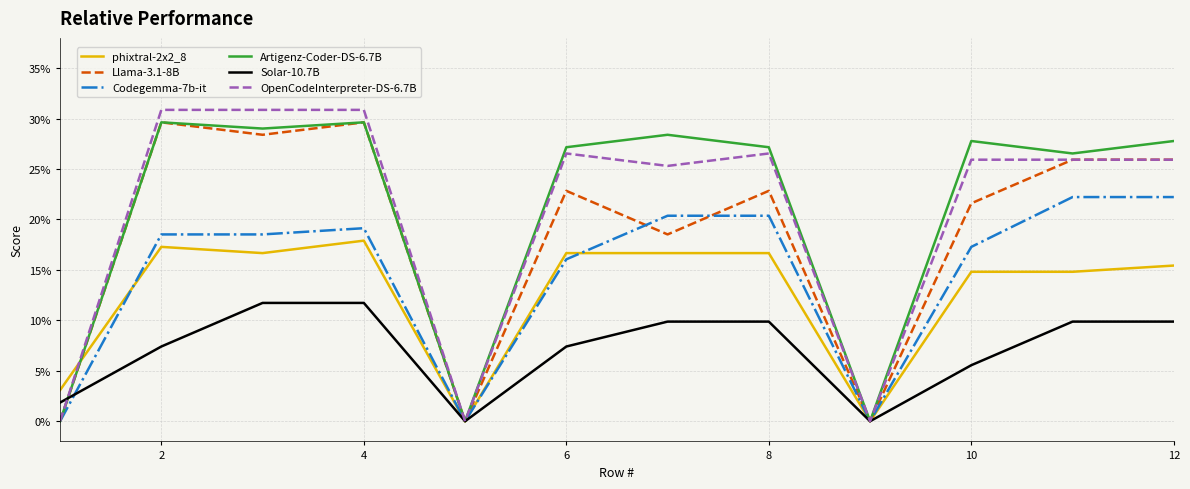

Does the chart display data point markers on the line(s)?

No